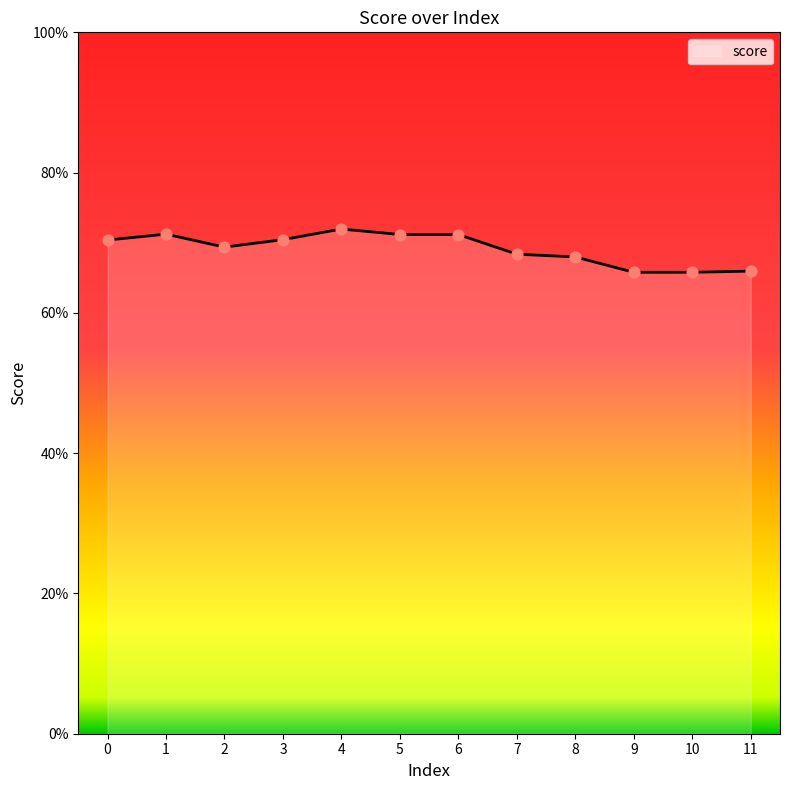

Does the chart have visible grid lines?

No